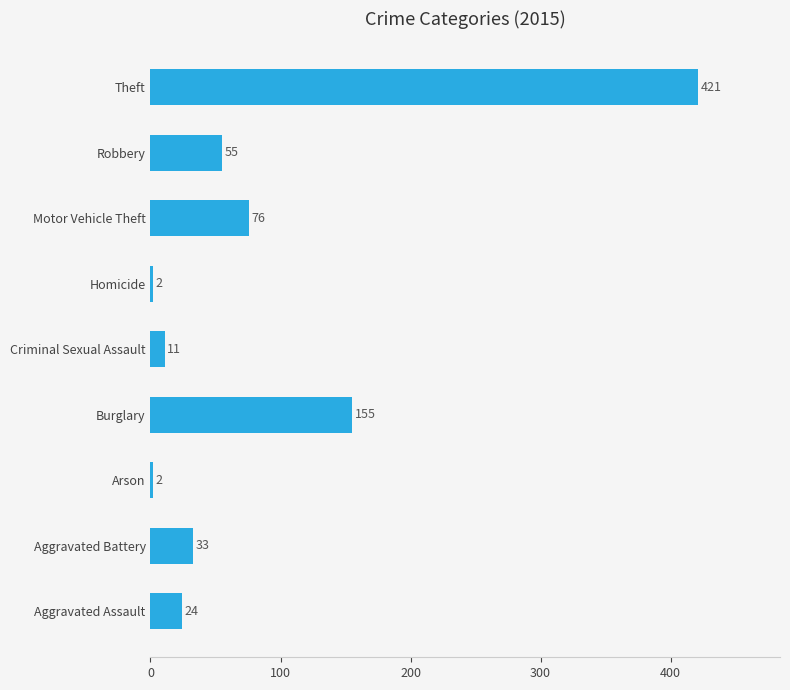

The value at Aggravated Battery is 57. True or false?

False